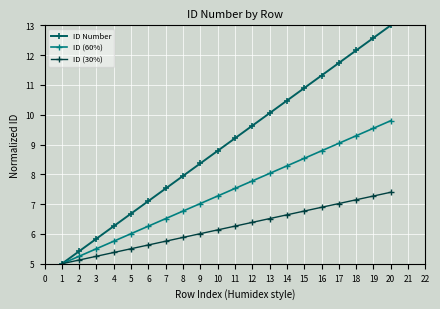

Is it true that ID Number equals 5.0 at 1?

True